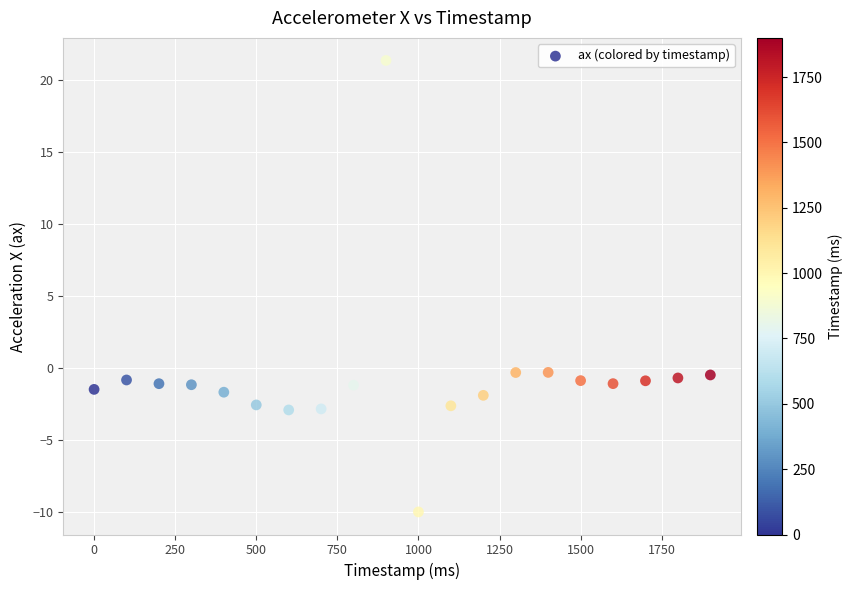

What is the range of X values (max minus min)?

1900.0